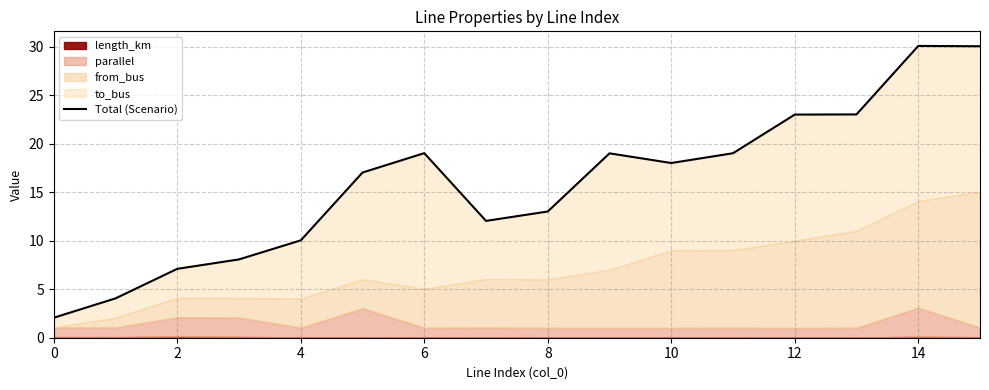

What is the difference between the maximum and minimum values?

28.0